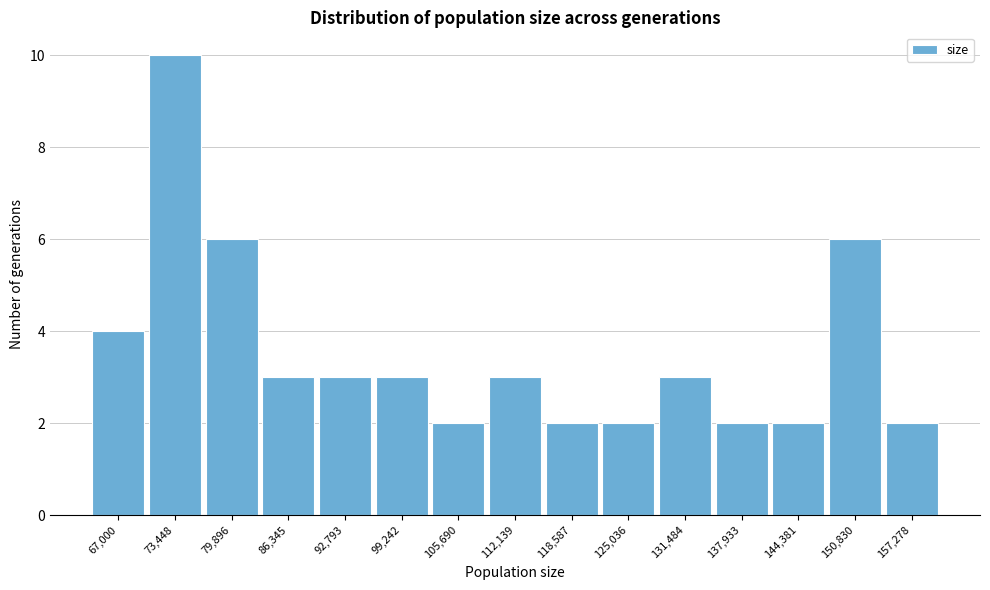

Reading left to right, list all the values displayed in this chart.

4	10	6	3	3	3	2	3	2	2	3	2	2	6	2